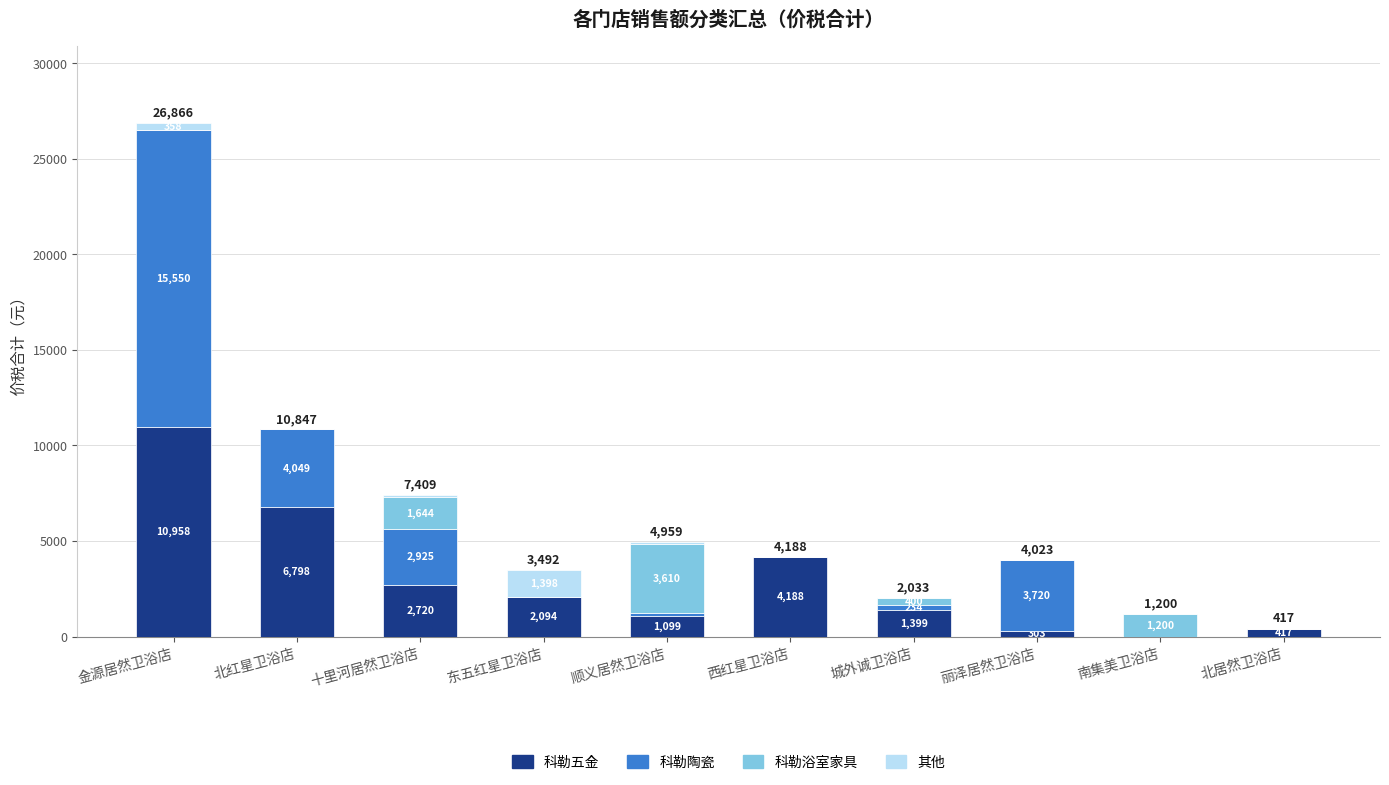

Count the number of categories in the chart.

10